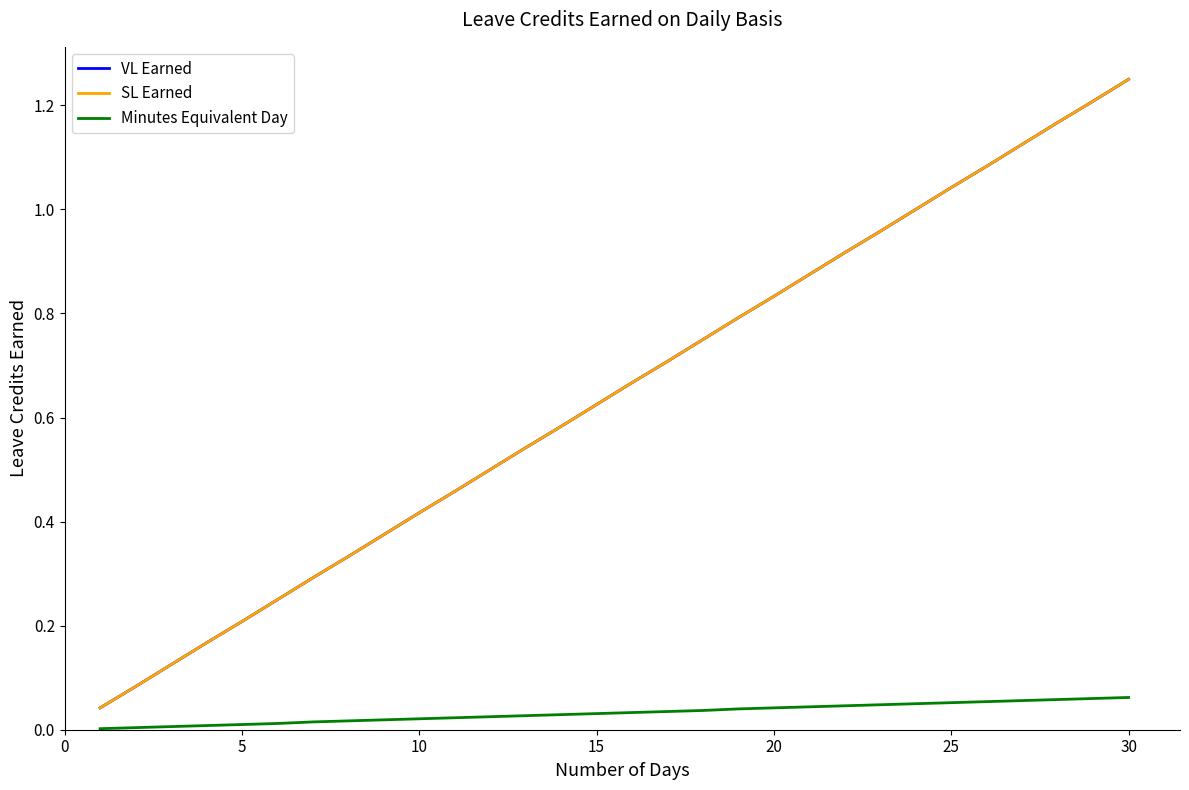

Does the chart display data point markers on the line(s)?

No